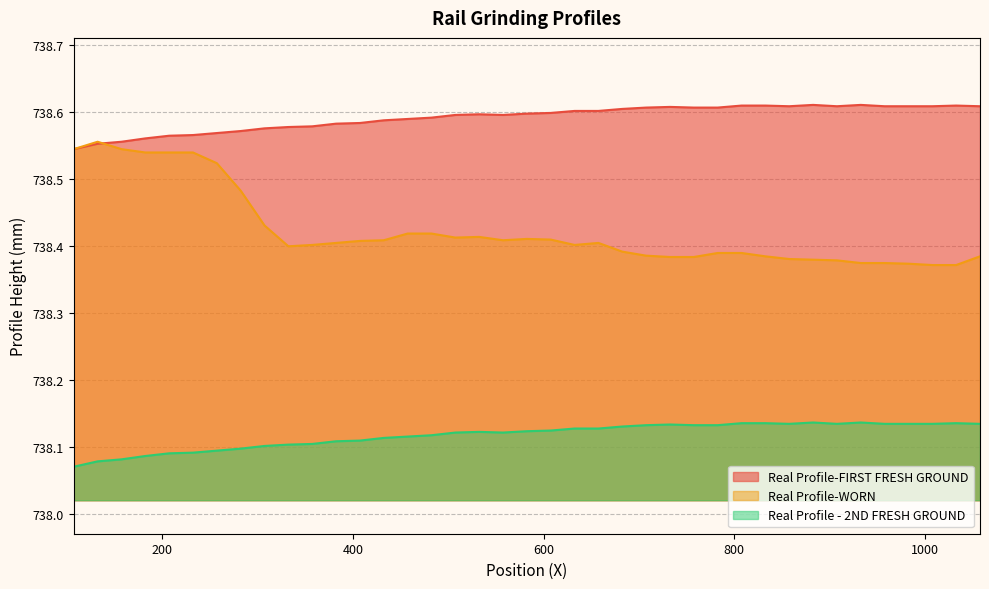

True or false: Real Profile - 2ND FRESH GROUND has more than 2 interior local peaks.

True